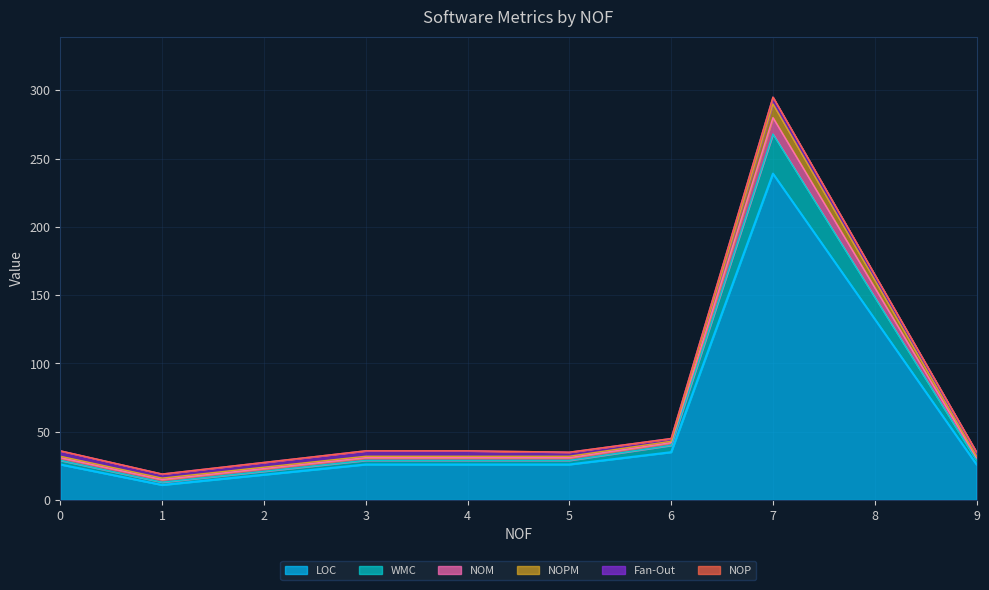

Is it true that WMC equals 43 at 4?

False